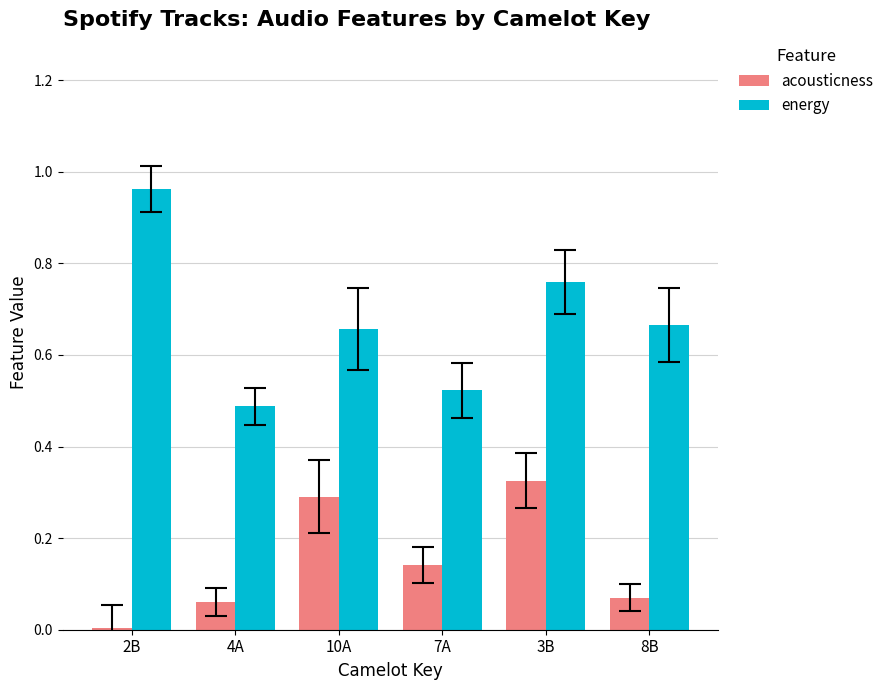

Which series has the largest total across all categories?

energy